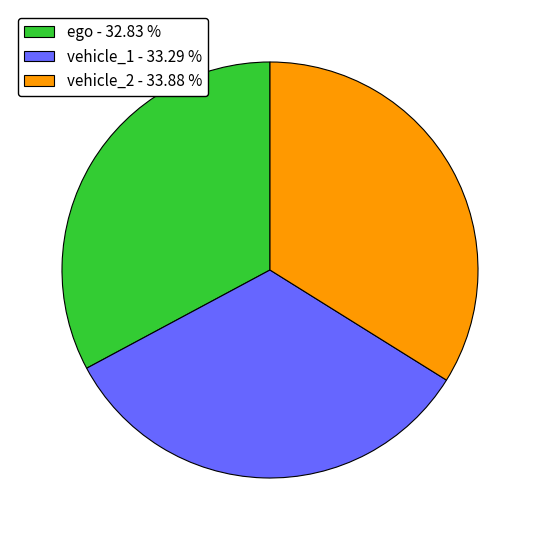

Does ego represent more than half of the total?

No